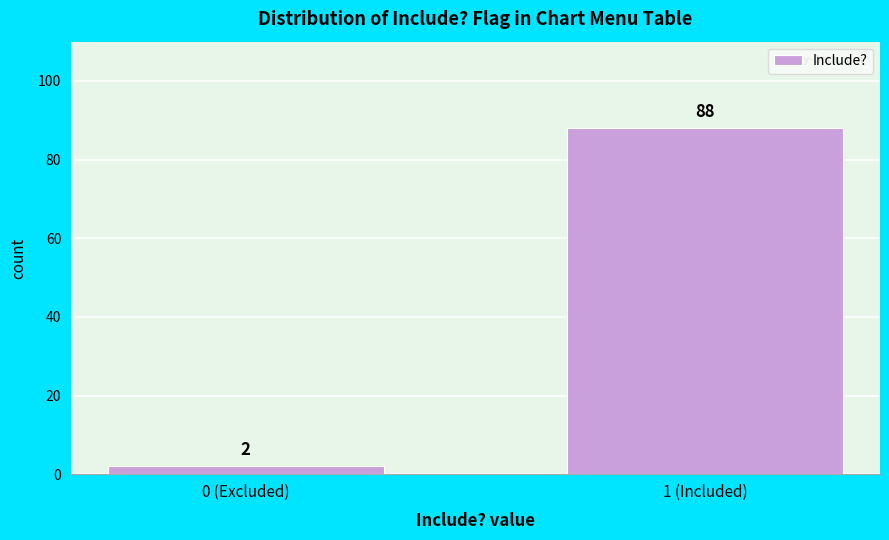

Reading left to right, what are all the values shown in this chart?

2	88